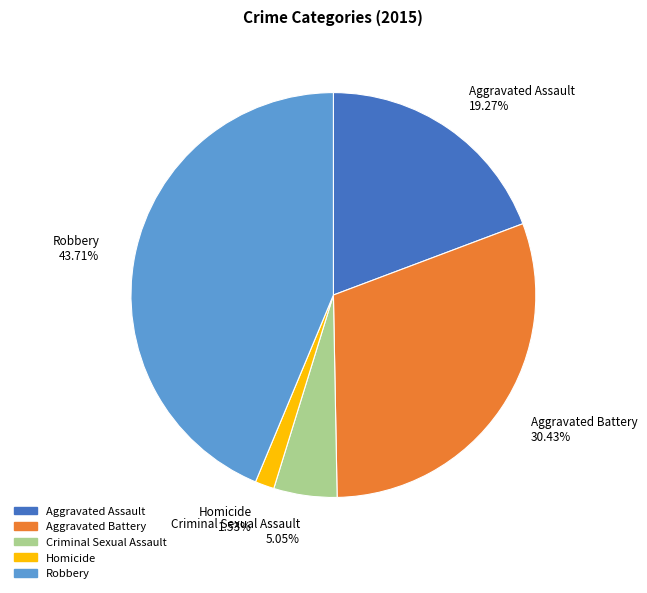

Which slice is the smallest?

Homicide